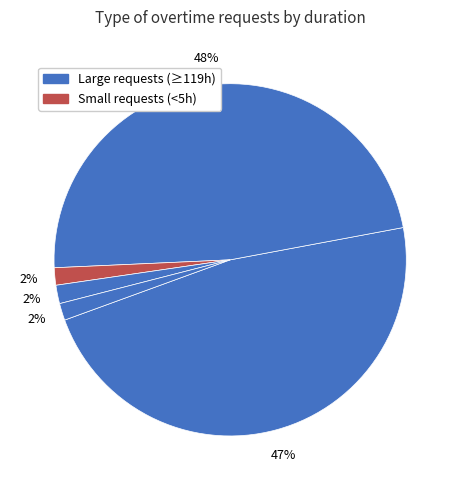

Count the number of slices in the pie.

5